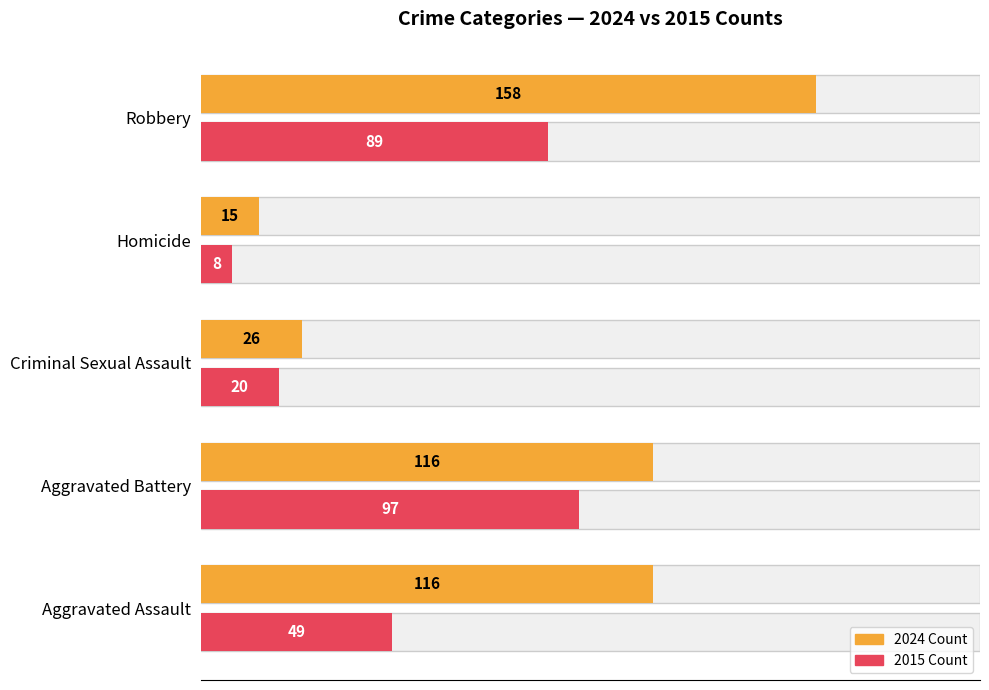

Reading left to right, what are all the values shown in this chart?

2024 Count: 0=116	25=116	50=26	75=15	100=158
2015 Count: 0=49	25=97	50=20	75=8	100=89